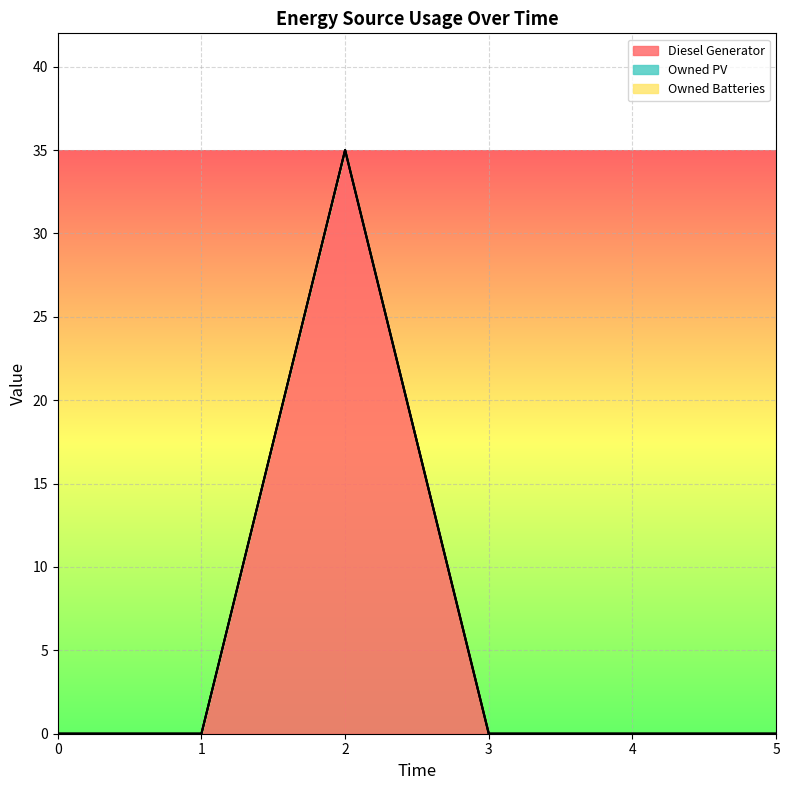

Which series has the largest total across all categories?

Diesel Generator